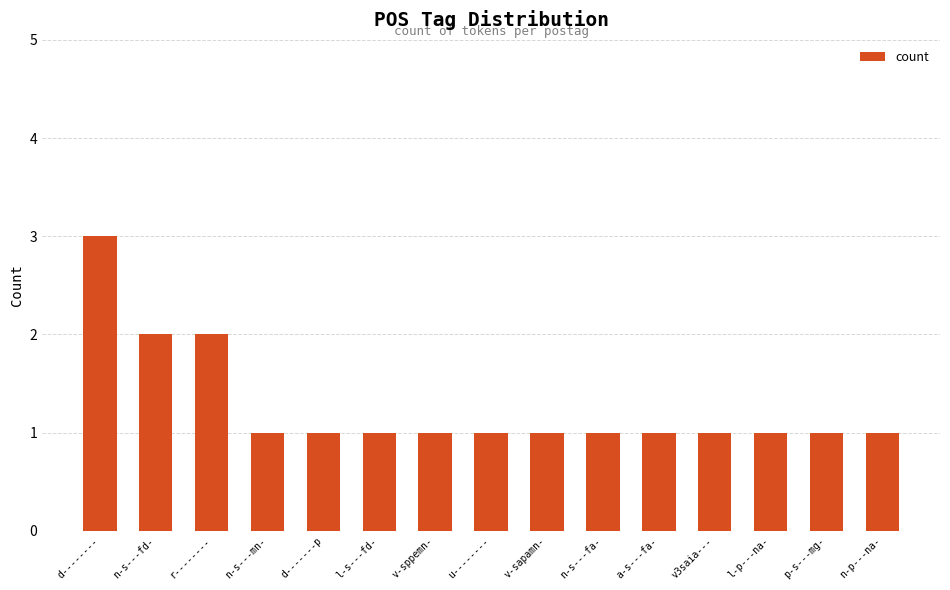

What is the ratio of the value at v-sppemn- to the value at p-s---mg-?

1.0